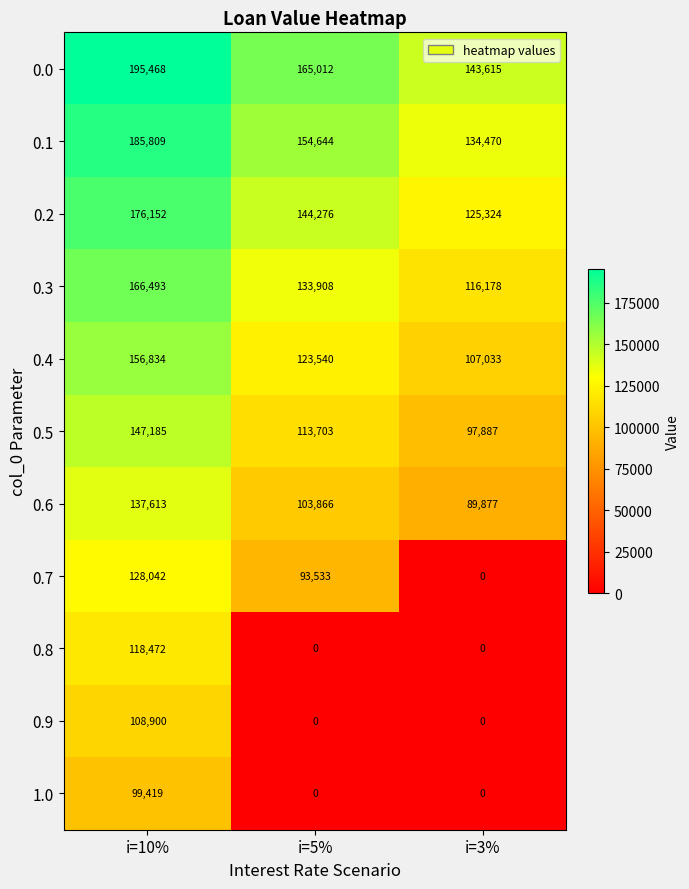

Which series has the largest total across all categories?

0.0